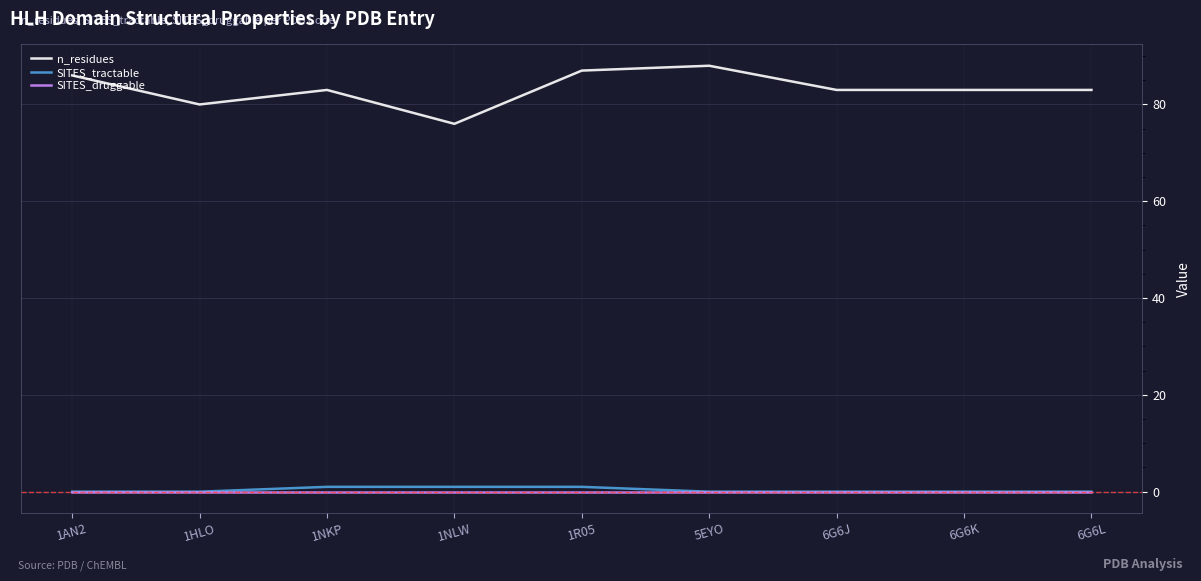

Read the SITES_tractable value at 1NKP.

1